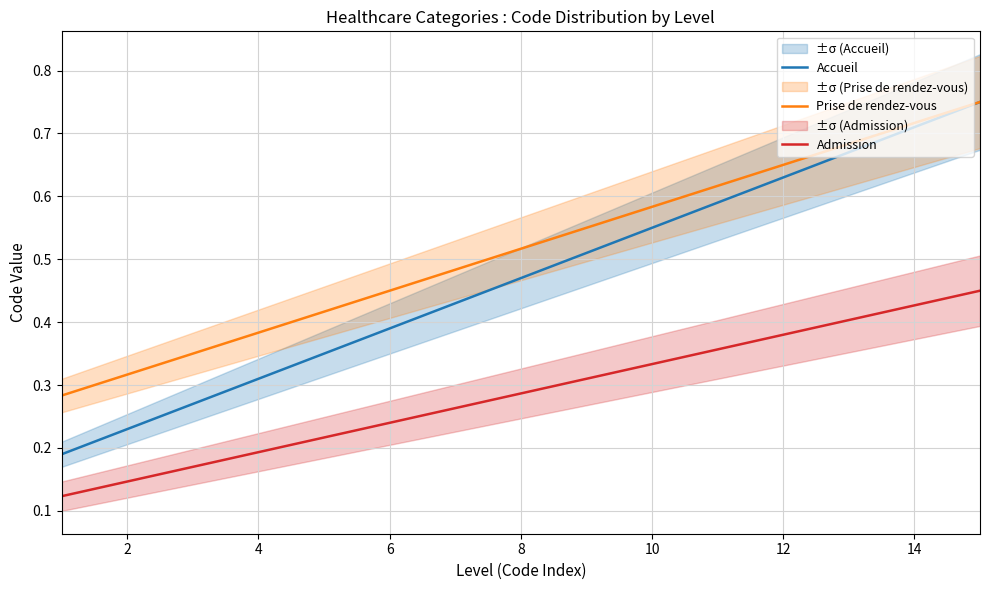

True or false: Admission and Accueil intersect in this chart.

False